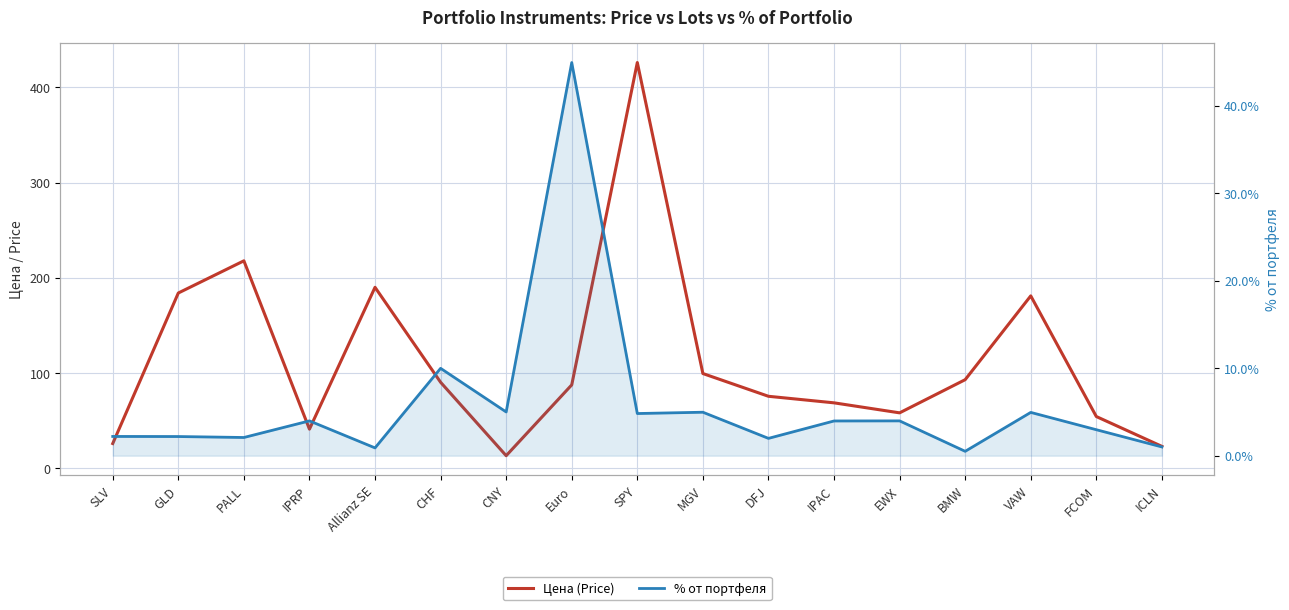

What is the difference between the Цена (Price) values at Euro and EWX?

29.4